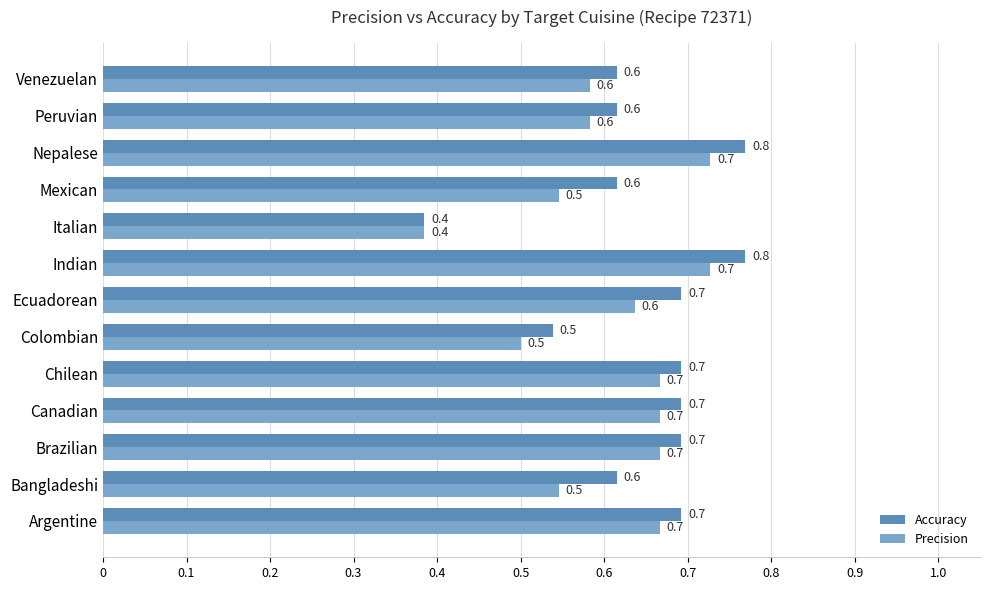

Is it true that Precision equals 0.2 at Peruvian?

False